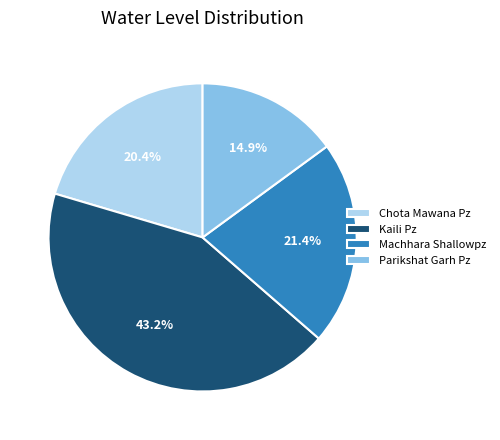

Combined, do Chota Mawana Pz and Parikshat Garh Pz account for over 50%?

No